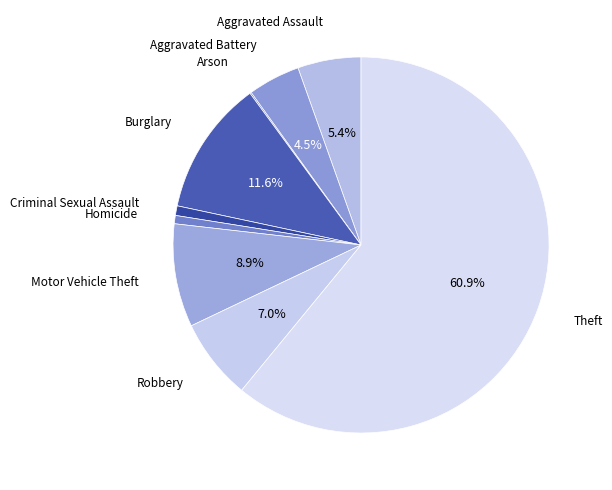

To the nearest percent, what is the average slice percentage?

11%